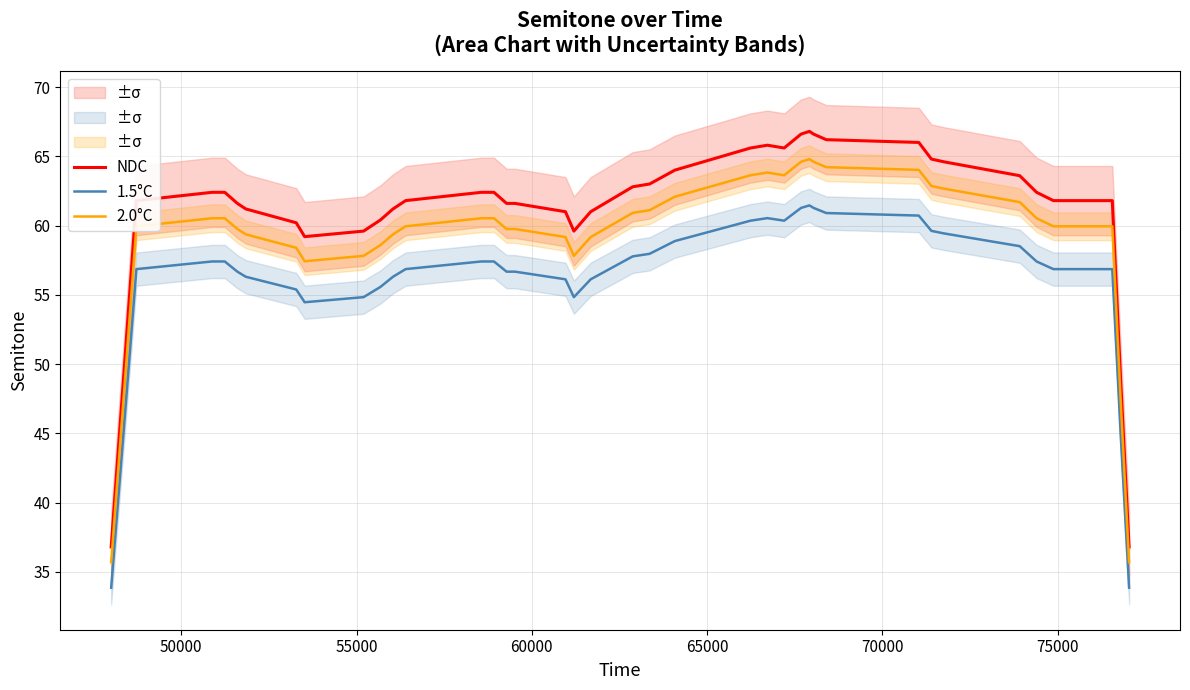

What is the lowest value of the 1.5°C series?

33.9